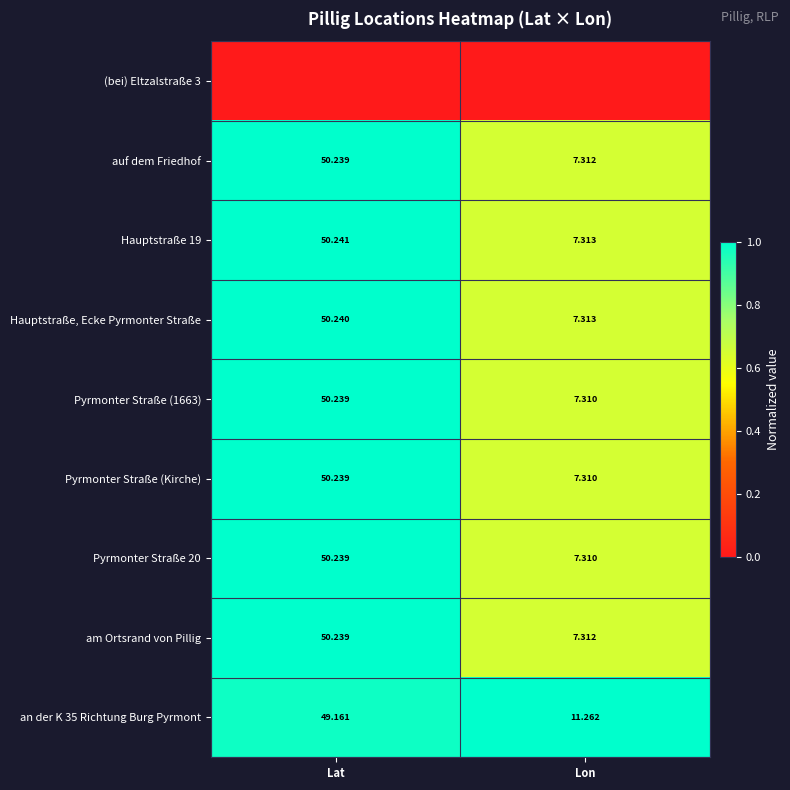

List the labels in order of Pyrmonter Straße 20 value, largest first.

Lat, Lon